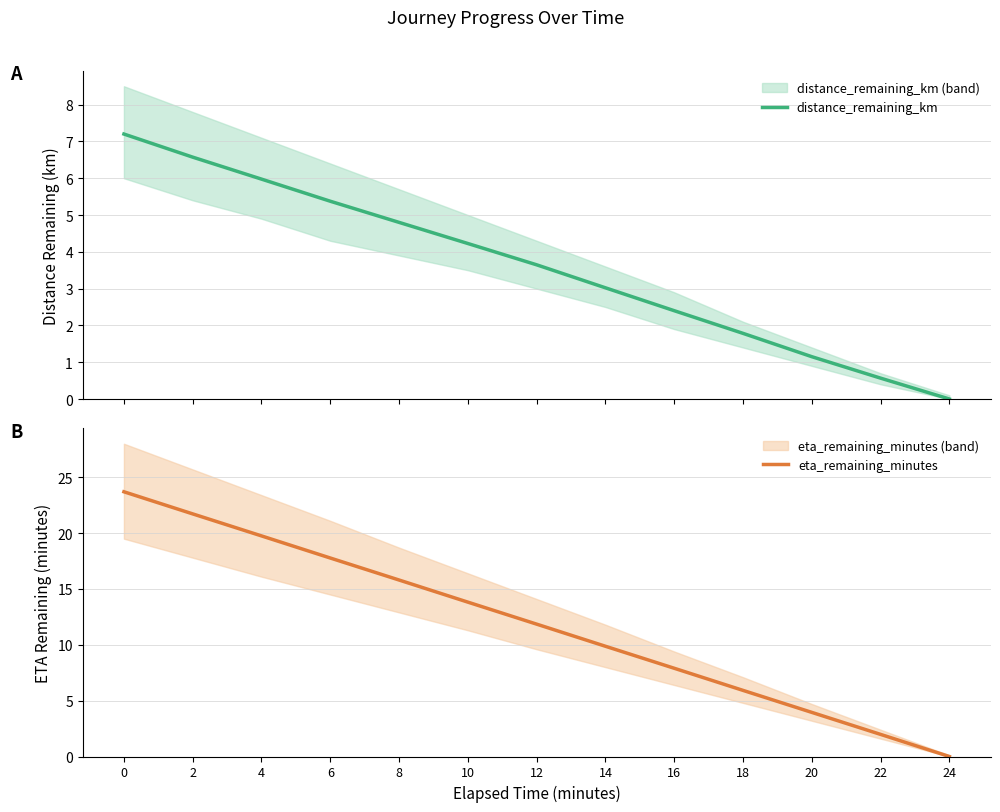

What is the value of the eta_remaining_minutes point at the 12th from the left?

2.0